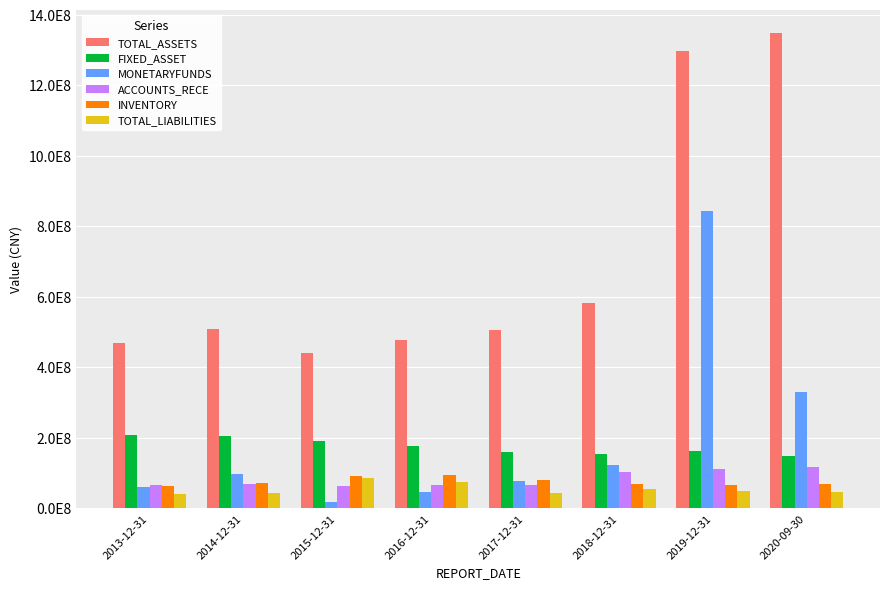

What are all the series names shown in the legend?

TOTAL_ASSETS, FIXED_ASSET, MONETARYFUNDS, ACCOUNTS_RECE, INVENTORY, TOTAL_LIABILITIES